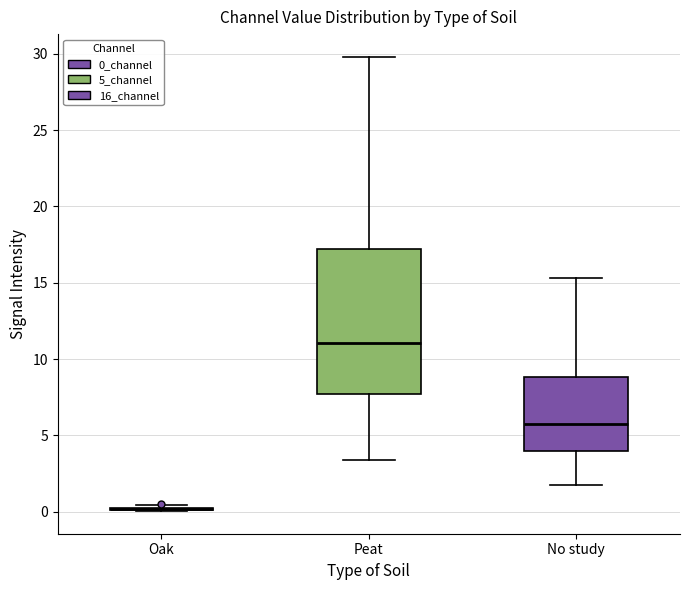

Where does the lower whisker of the box for No study end on the y-axis? The values are not printed on the chart, so give them approximately, as read against the axis.

1.5